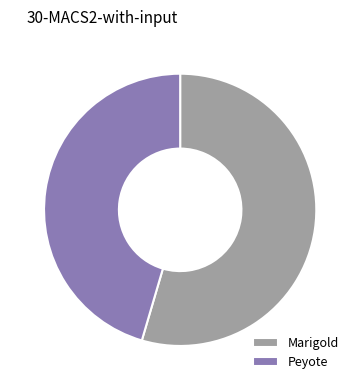

Is there any slice that represents more than half of the pie?

Yes